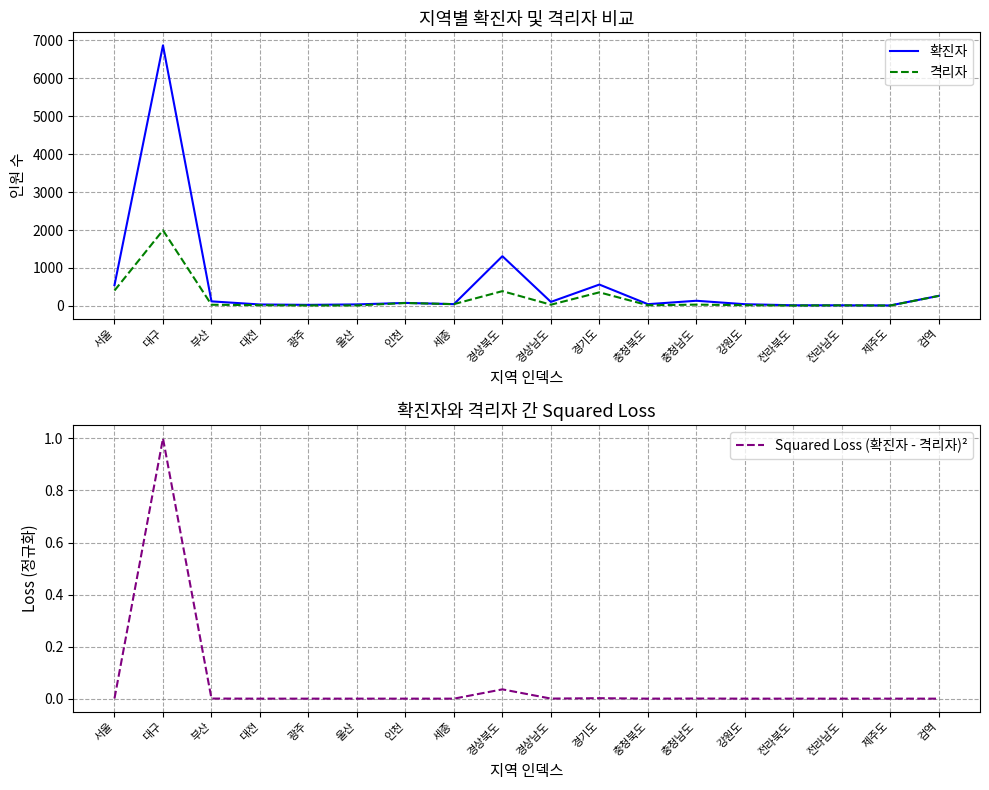

Between 대전 and 경상북도, which is larger?

경상북도